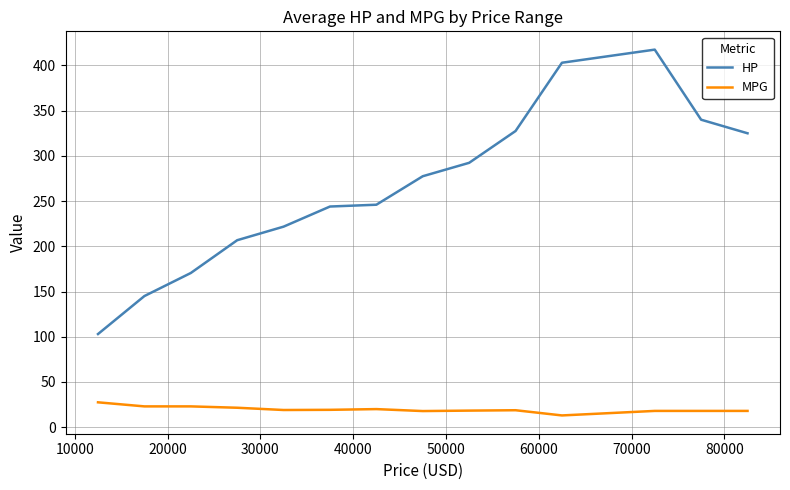

True or false: HP has more than 0 interior local peaks.

True